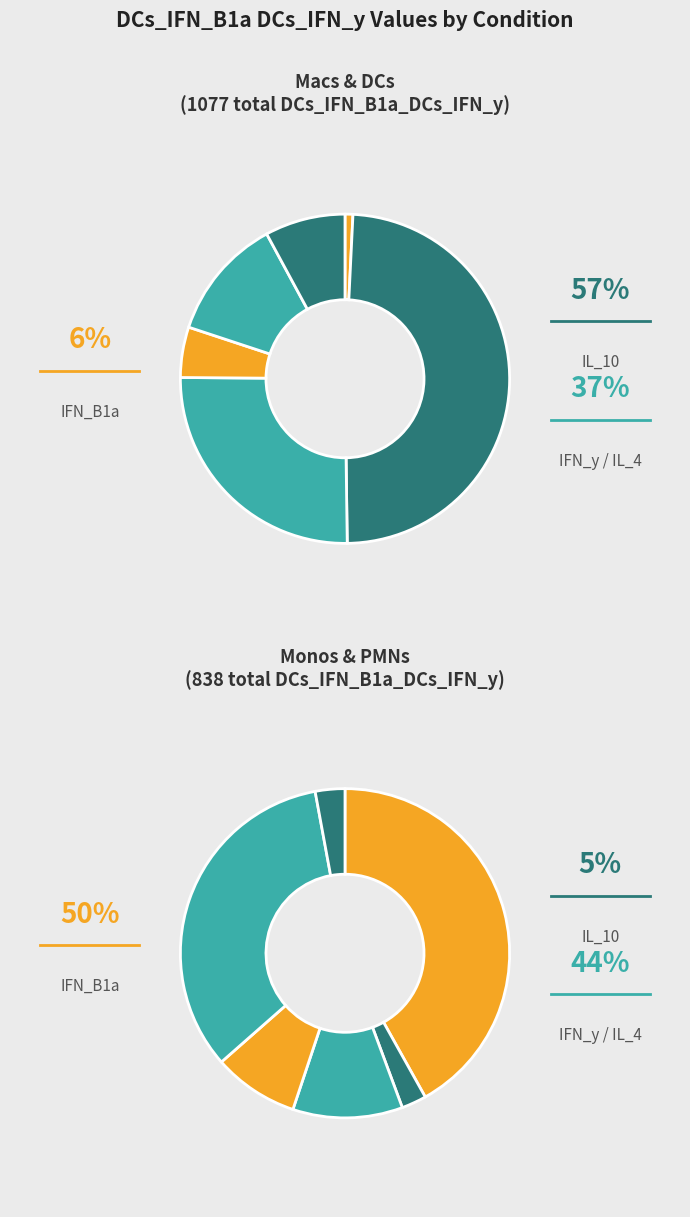

Is it true that Macs_IFN_B1a_Macs_IFN_y is 15% of the pie?

False